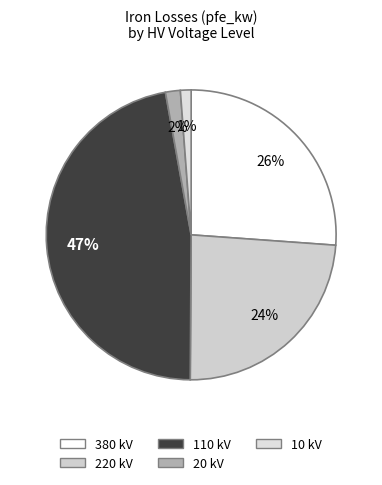

To the nearest percent, what percentage of the pie is 10 kV?

1%